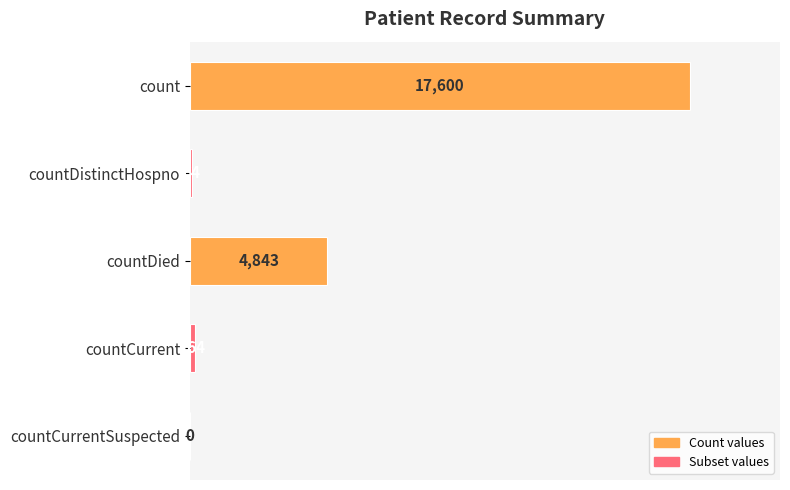

Where is the data nearest to the value 8800?

countDied